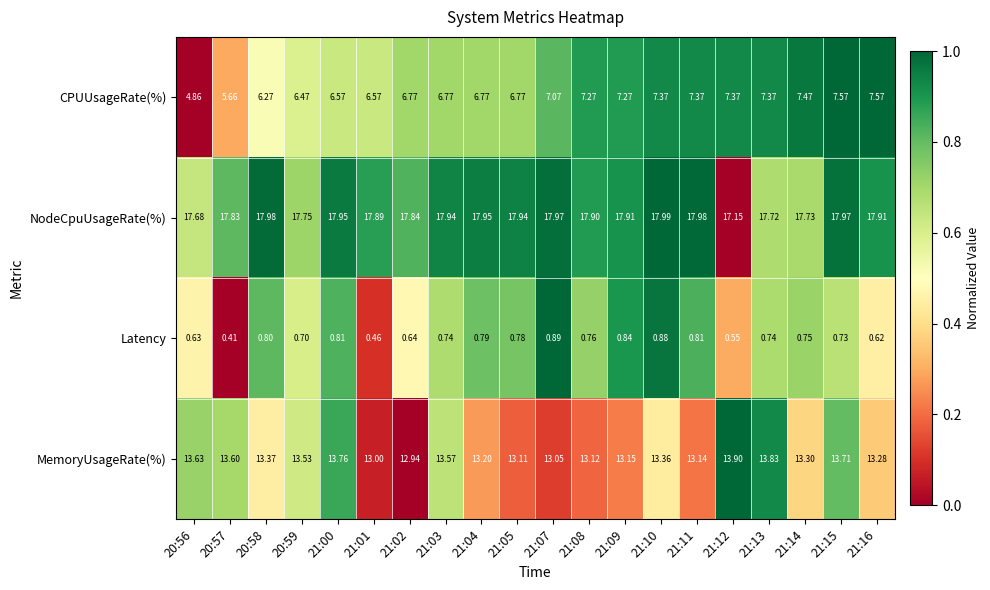

At 20:57, list the series in order from largest to smallest.

NodeCpuUsageRate(%), MemoryUsageRate(%), CPUUsageRate(%), Latency